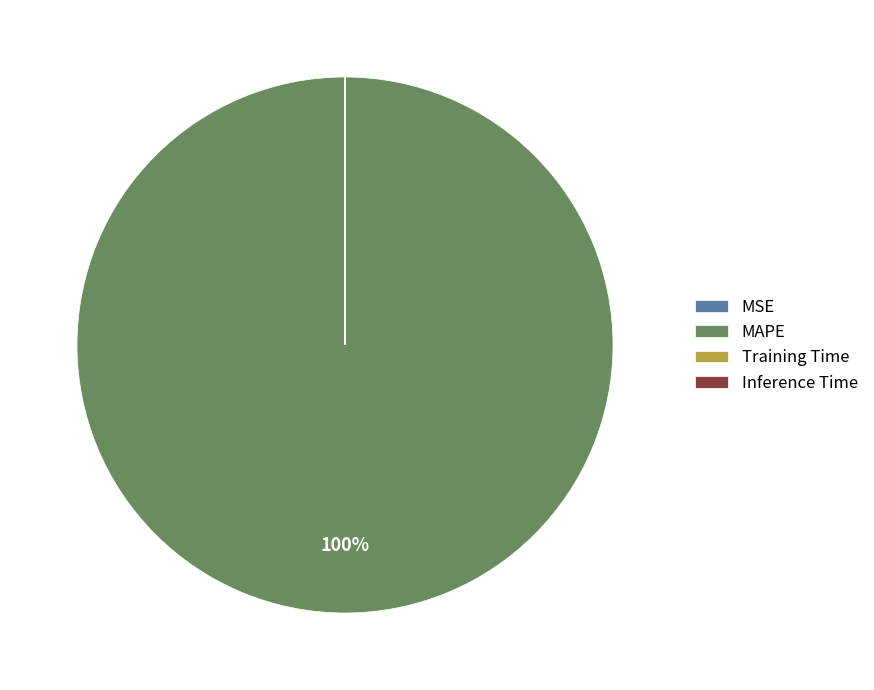

Which category has the biggest portion of the pie?

MAPE